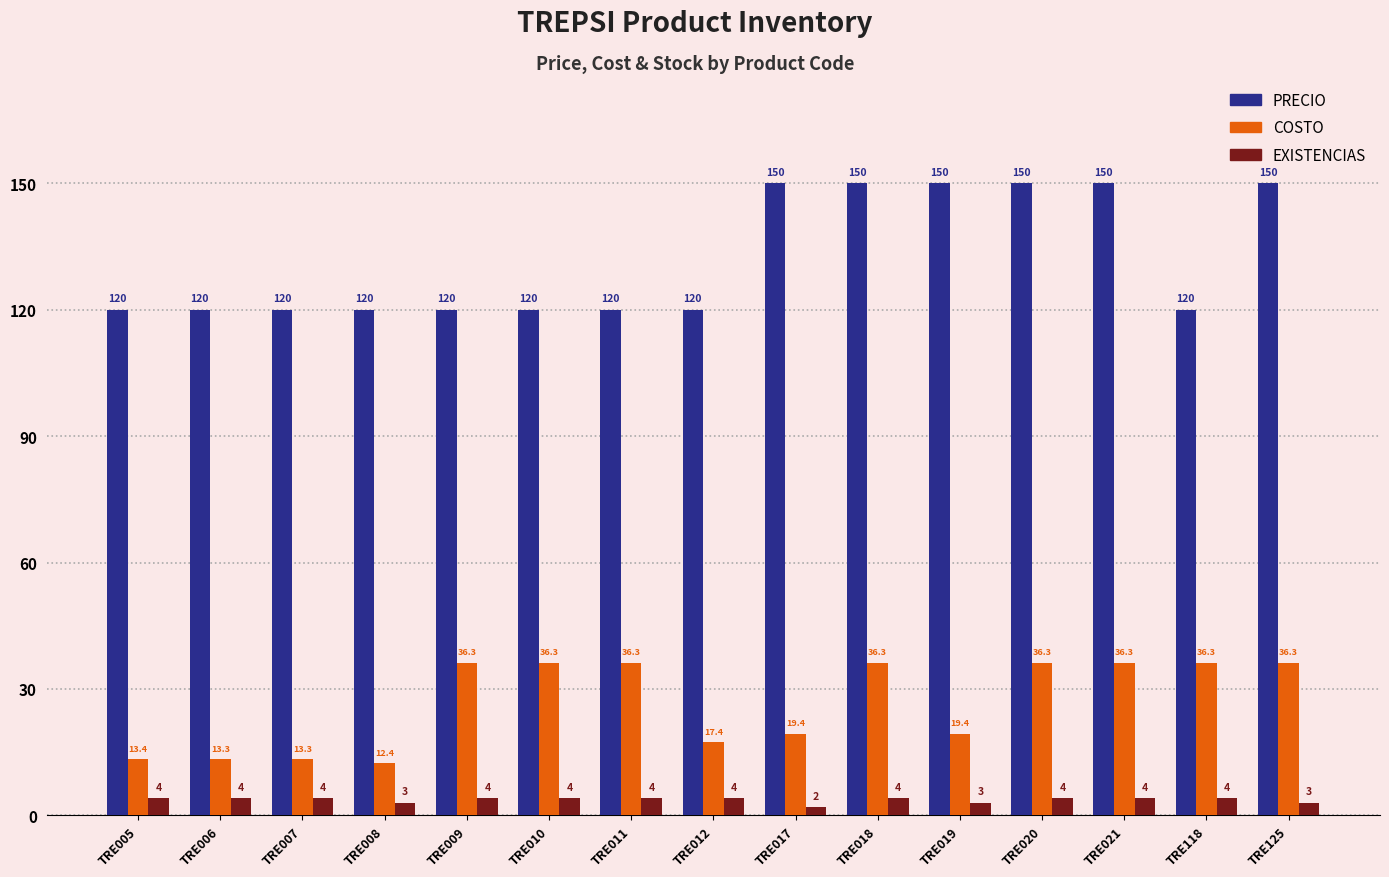

What is the difference between the maximum and second lowest values in the EXISTENCIAS series?

1.0